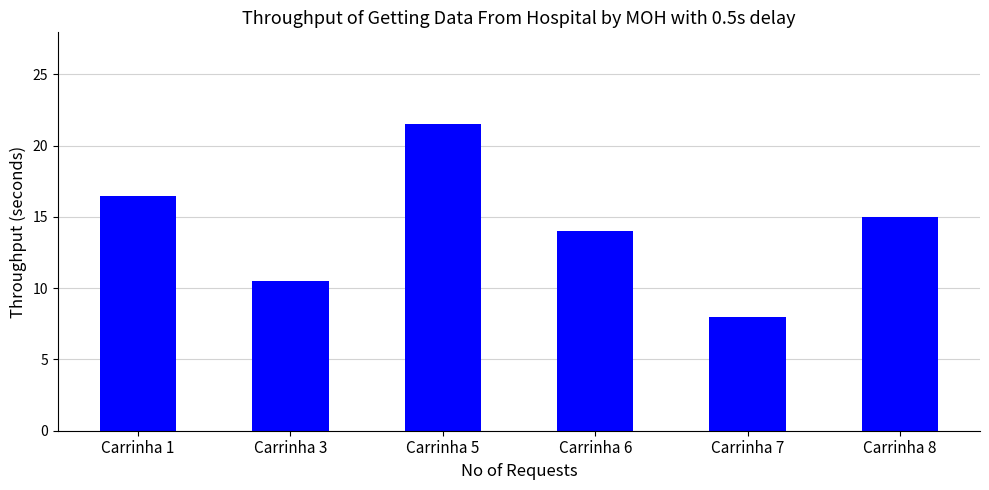

Reading left to right, transcribe all the data shown in this chart.

16.5	10.5	21.5	14.0	8.0	15.0